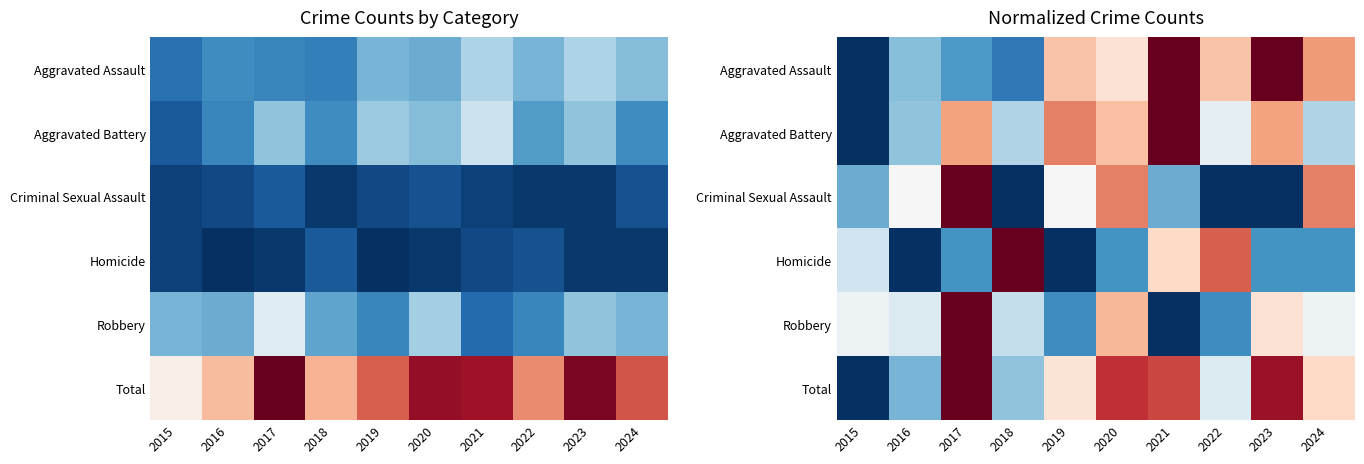

The value of Total at 2019 is 0.6. True or false?

True